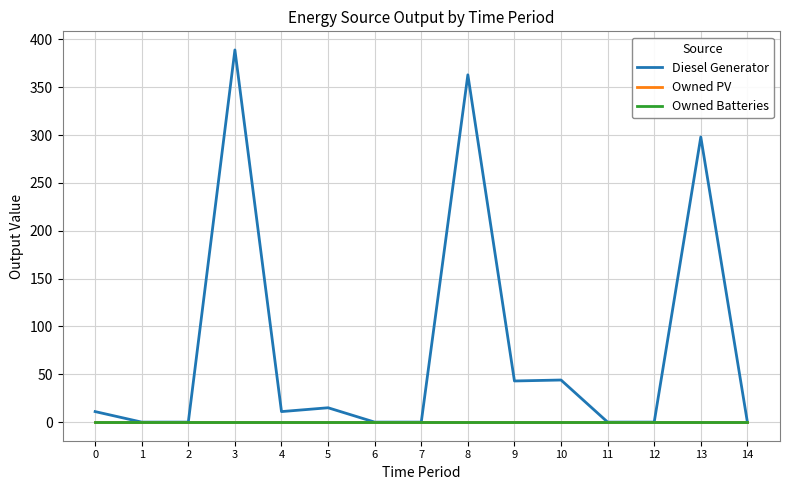

Rank the series at 10 from lowest to highest value.

Owned PV, Owned Batteries, Diesel Generator